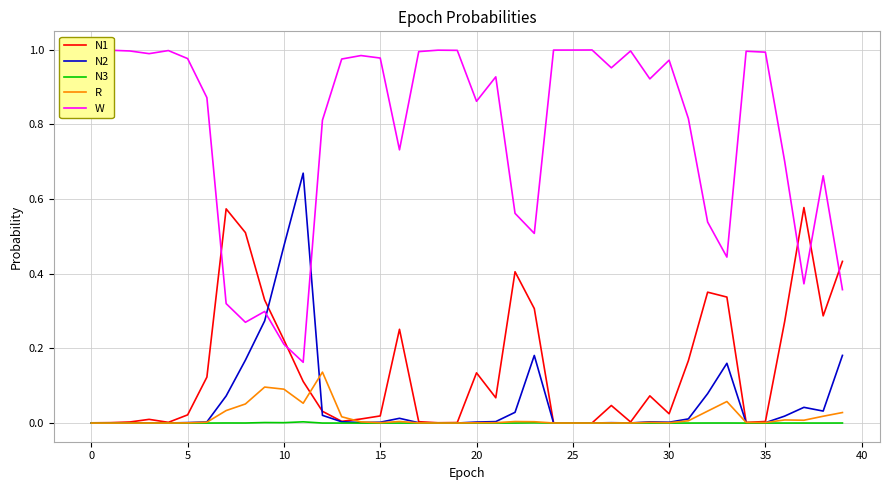

True or false: R and N2 intersect in this chart.

True